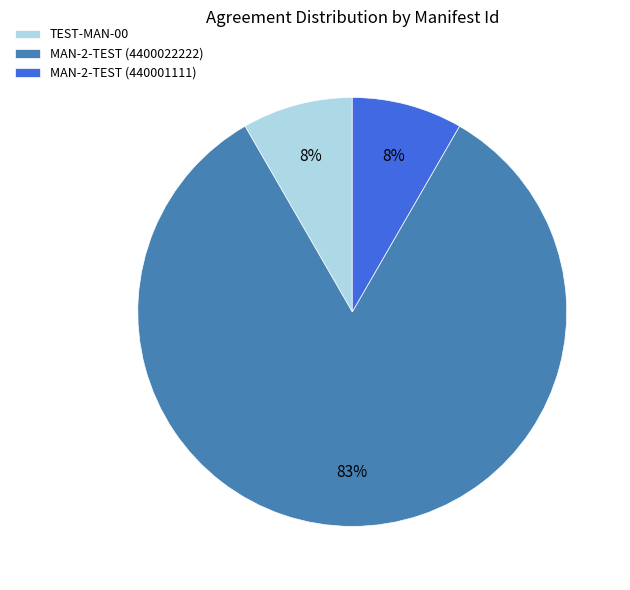

Which slice is the largest?

MAN-2-TEST (4400022222)